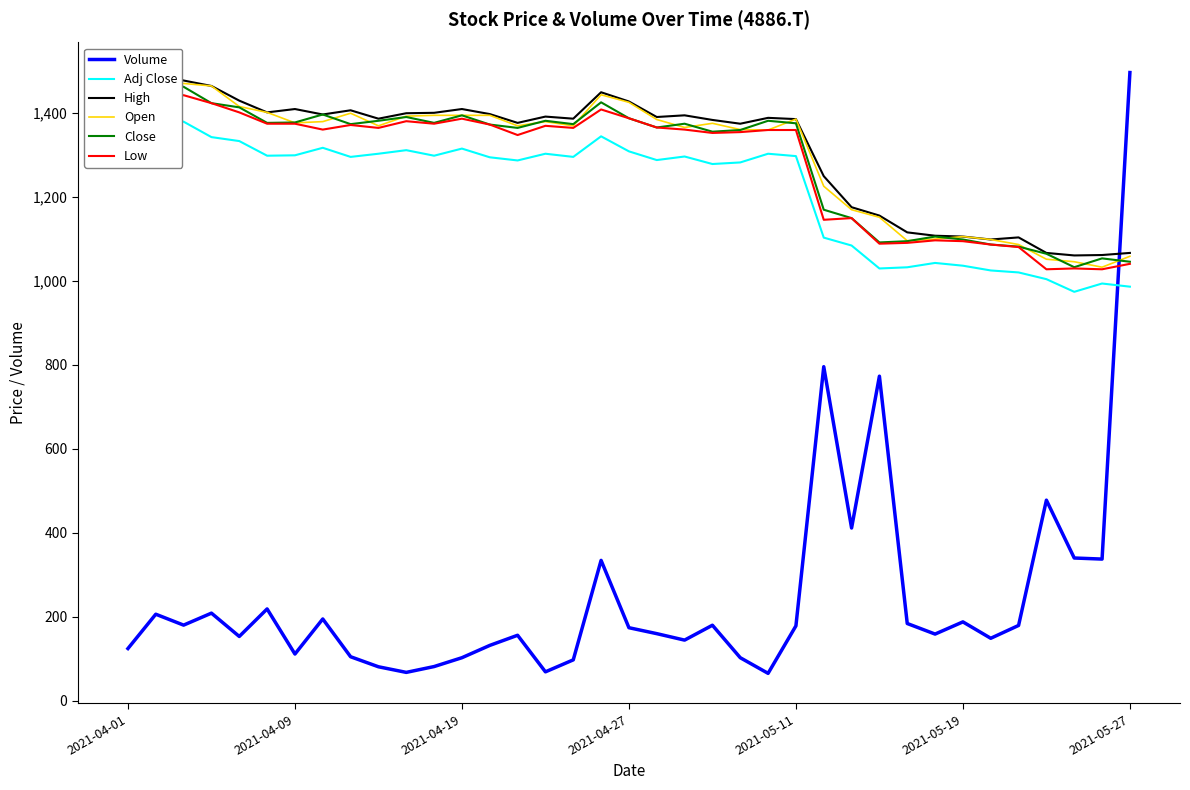

Which category has the highest value in the Volume series?

2021-05-27